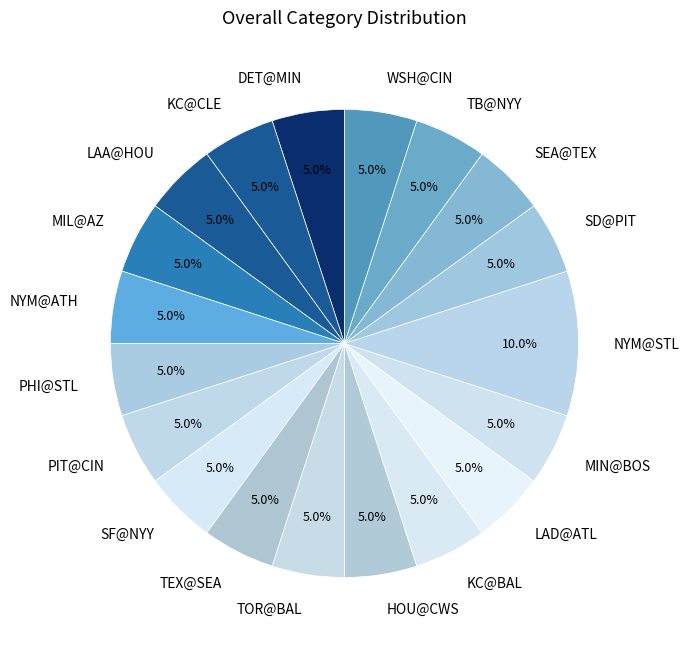

Do NYM@ATH and TB@NYY together represent more than half of the pie?

No